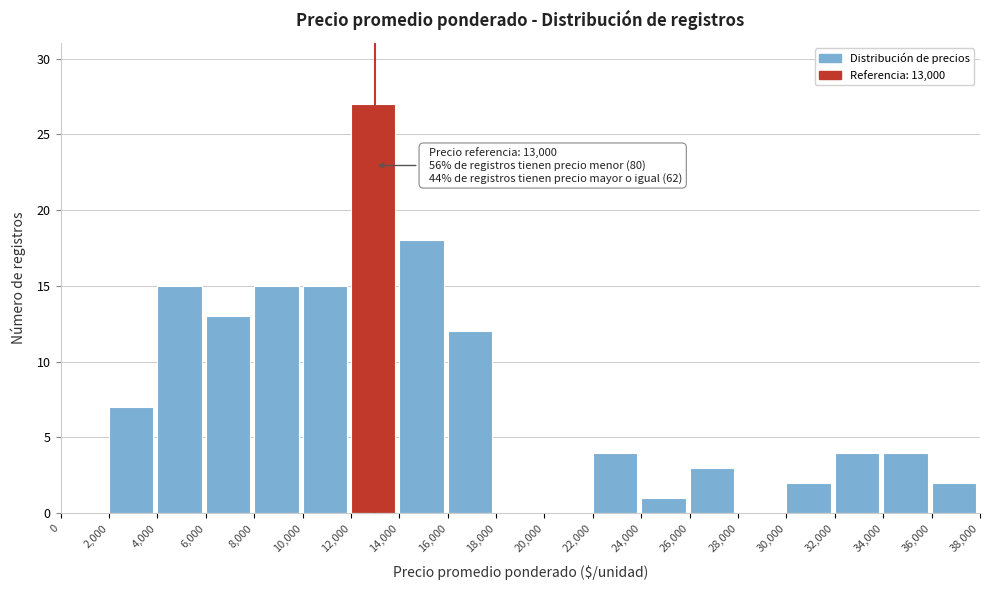

Which range on the x-axis has the tallest bar?

12,000 to 14,000